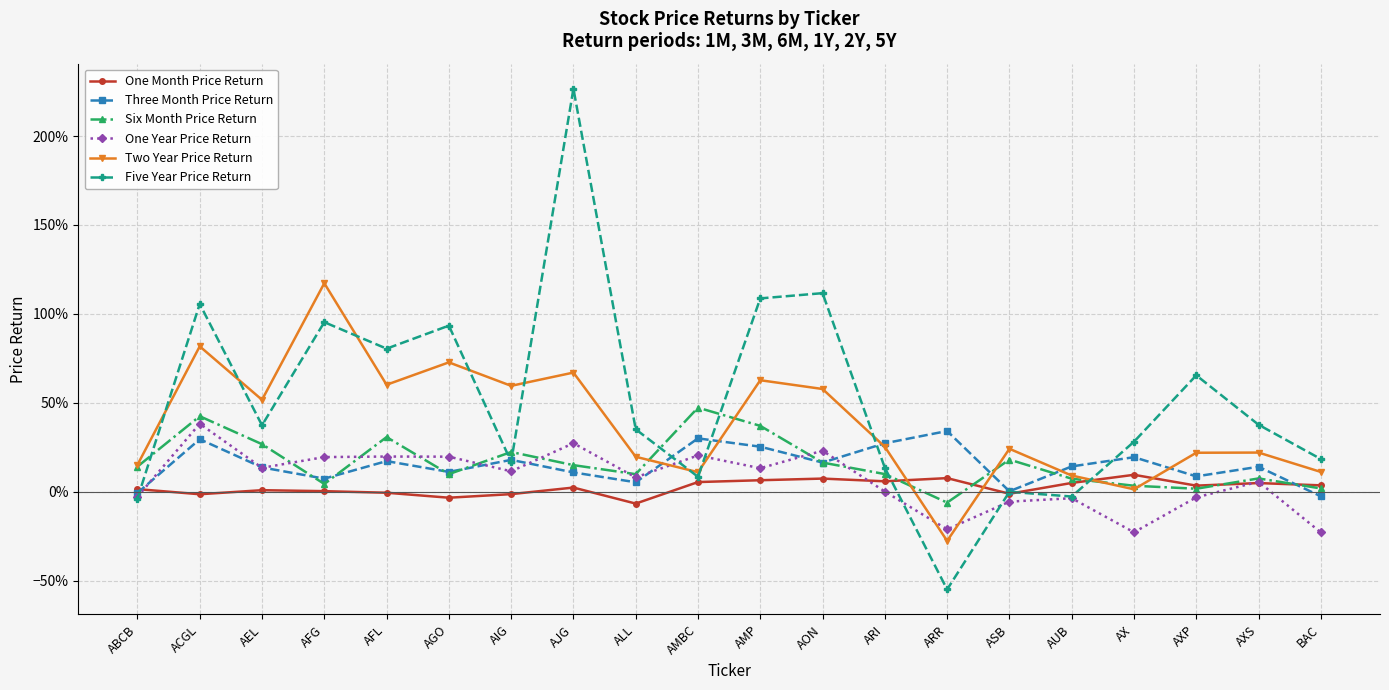

The value of One Month Price Return at AX is 0.1. True or false?

True